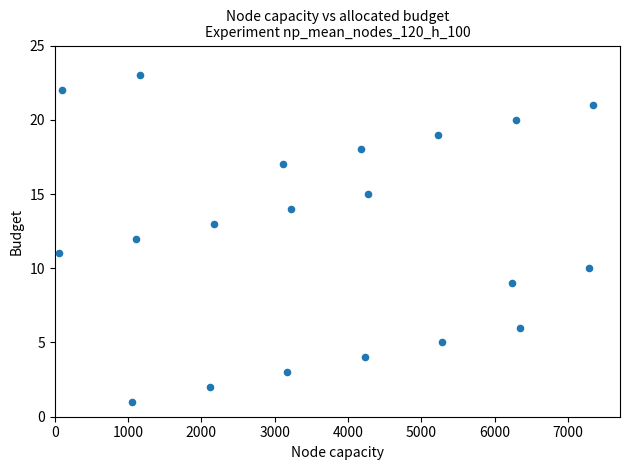

What is the range of Y values (max minus min)?

22